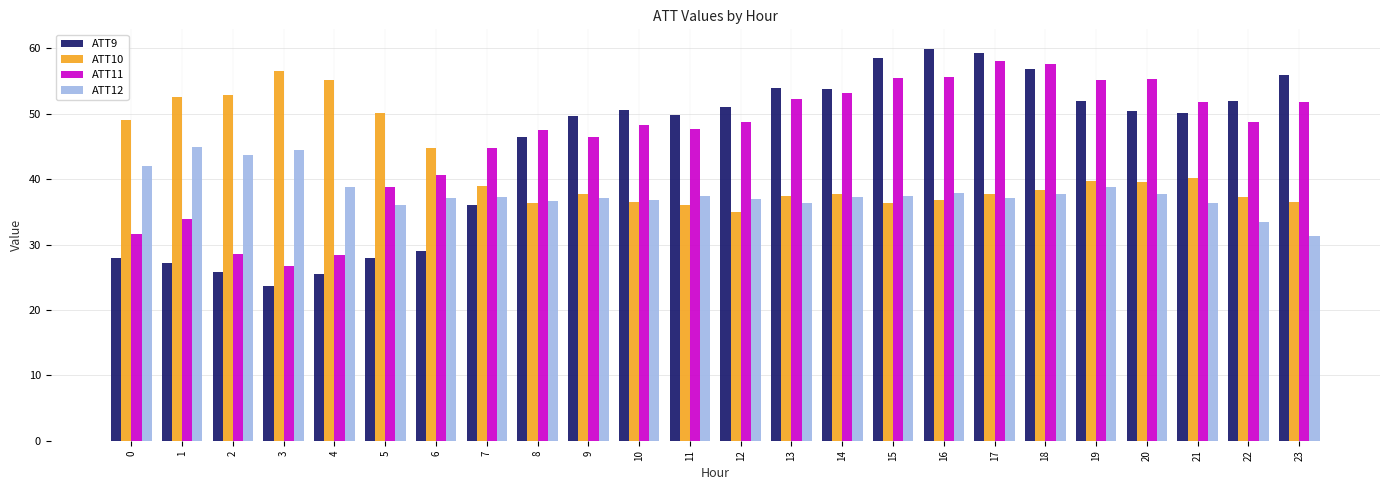

What is the greatest value displayed?

59.9